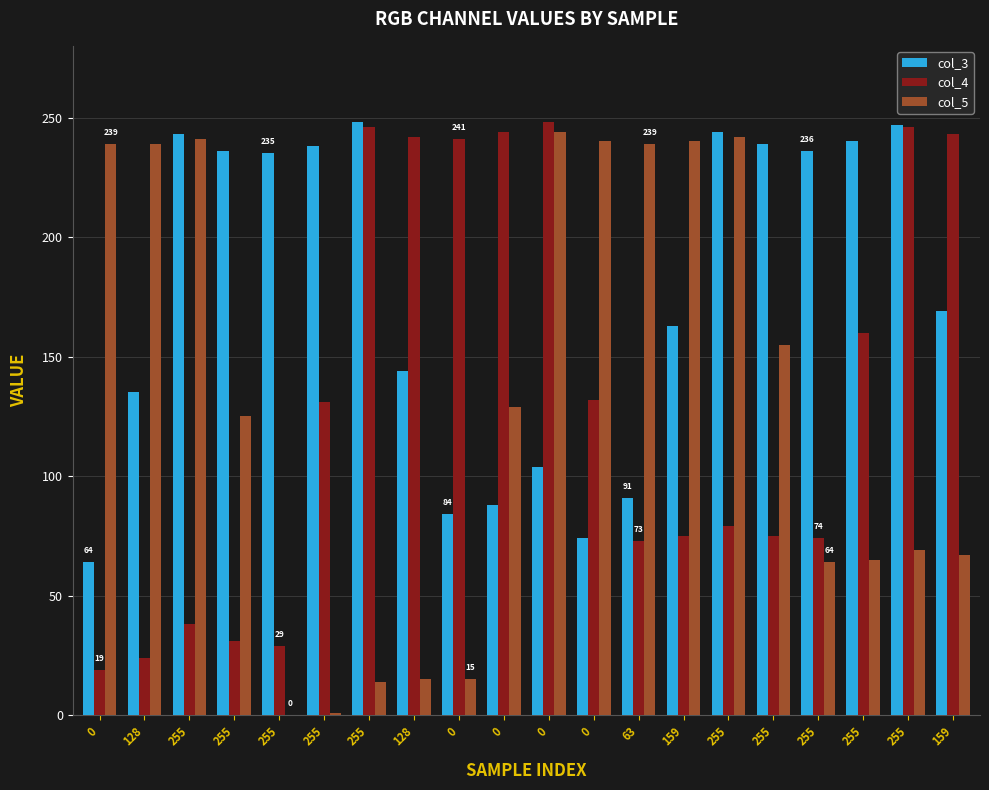

Does the chart contain stacked bars?

No